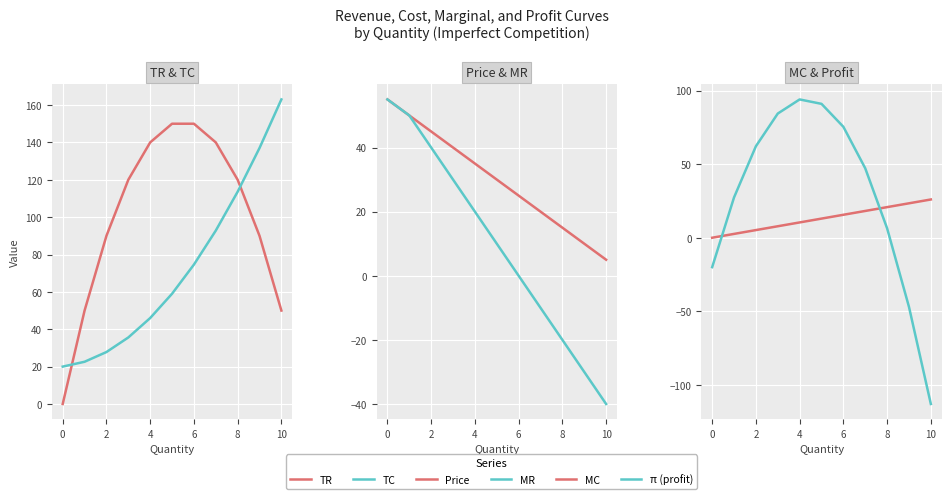

Which series has the largest total across all categories?

TR